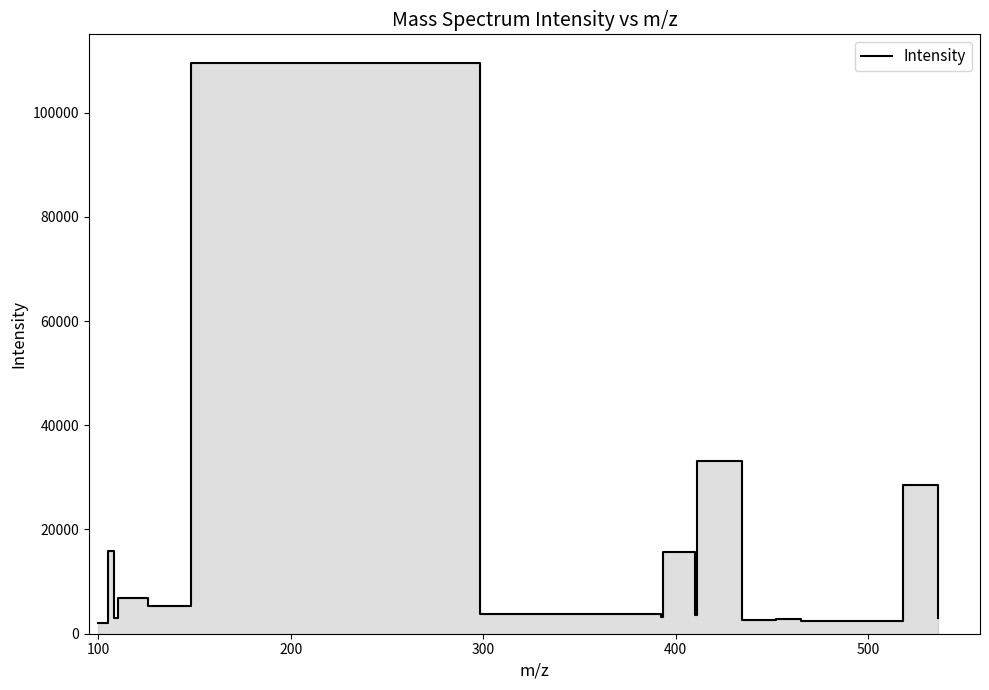

Reading left to right, list all the values displayed in this chart.

2122.3	15900.1	2943.3	6845.5	5340.4	109527.4	3698.6	3187.0	15686.7	3517.9	33196.9	2644.7	2801.5	2426.6	28623.8	3032.7